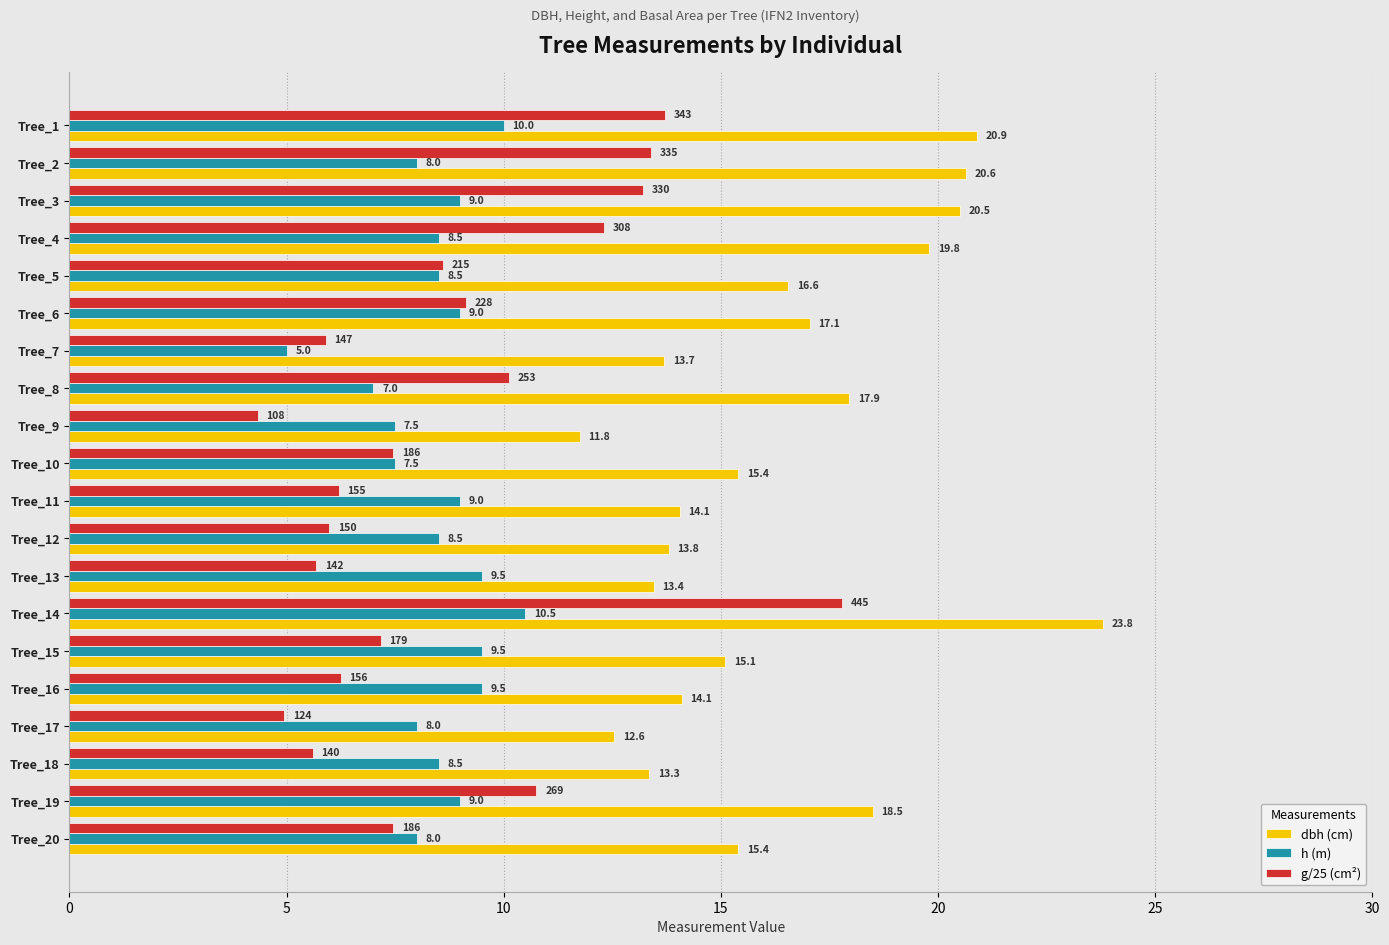

Which category has the highest value in the g/25 (cm²) series?

Tree_14